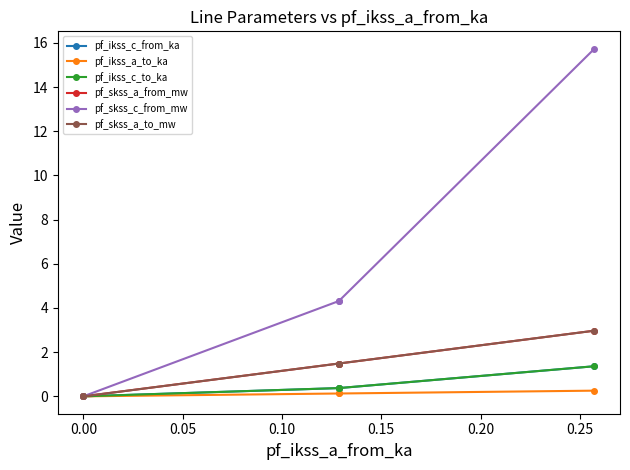

Rank the series at 0.05 from highest to lowest value.

pf_skss_c_from_mw, pf_skss_a_to_mw, pf_skss_a_from_mw, pf_ikss_c_from_ka, pf_ikss_c_to_ka, pf_ikss_a_to_ka